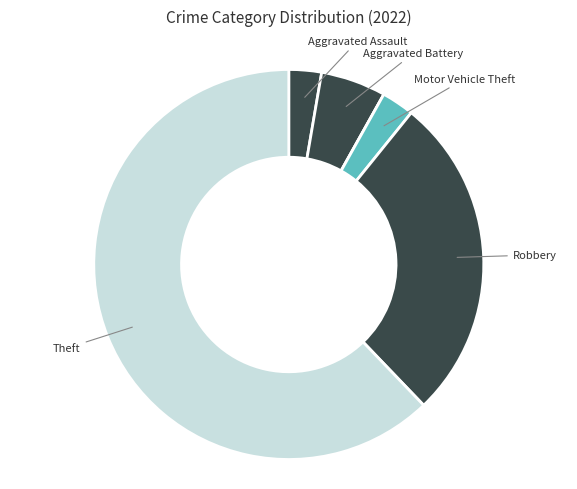

What is the largest slice in the pie chart?

Theft